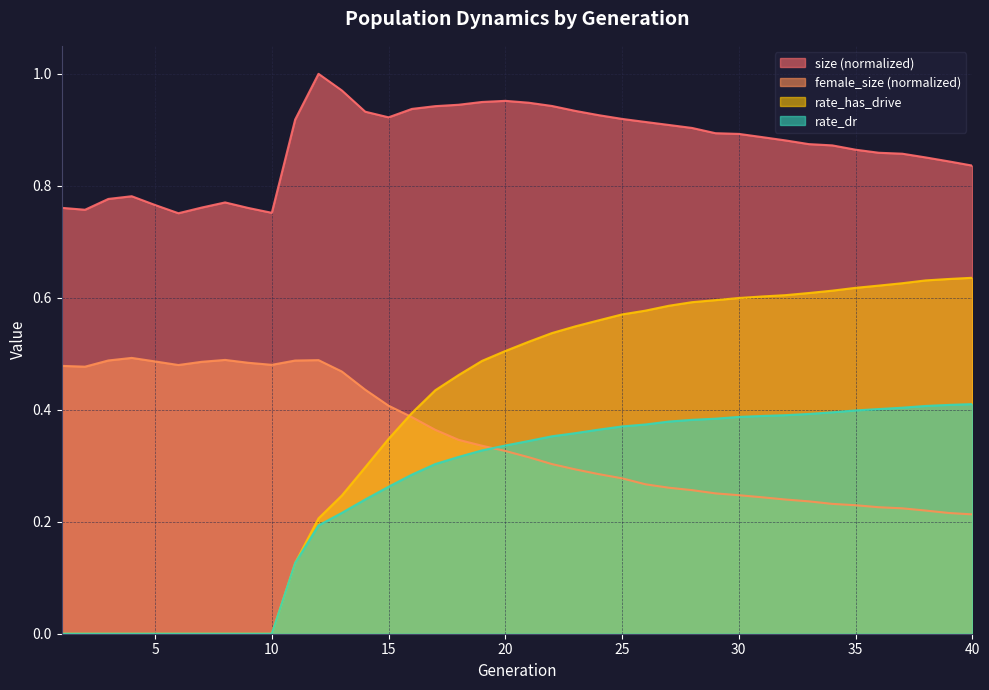

What is the total value across all series at 28?

2.1